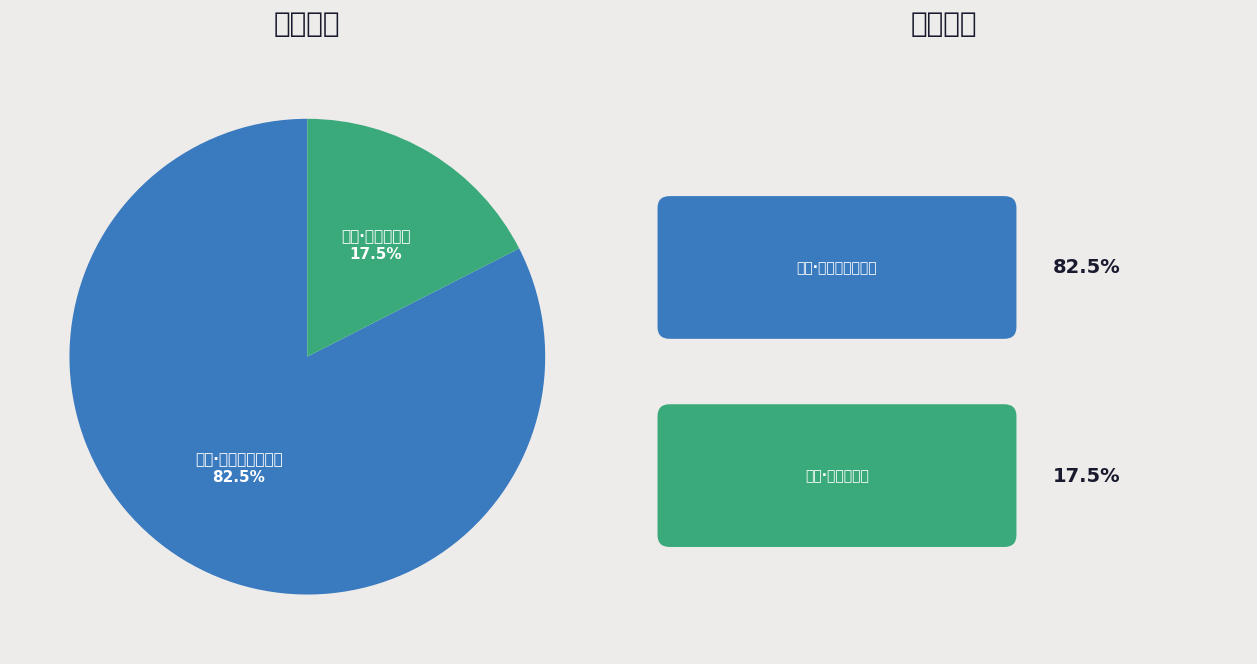

Which slice is the largest?

咏梅·策马寻梅过小桥